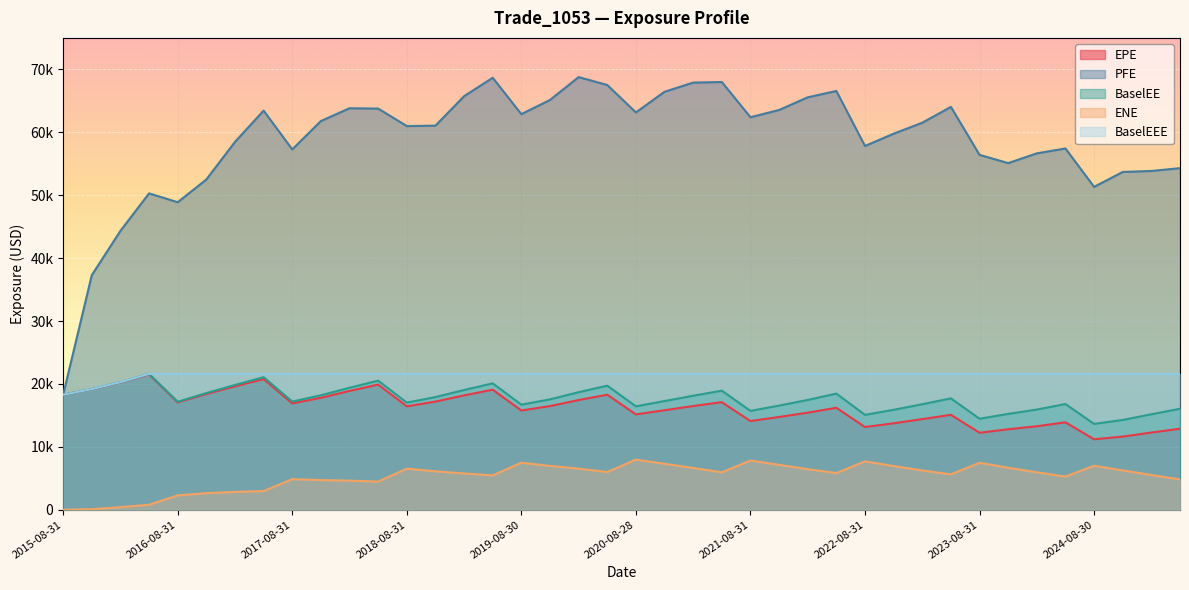

What is the difference between the second highest and minimum values in the ENE series?

7832.0